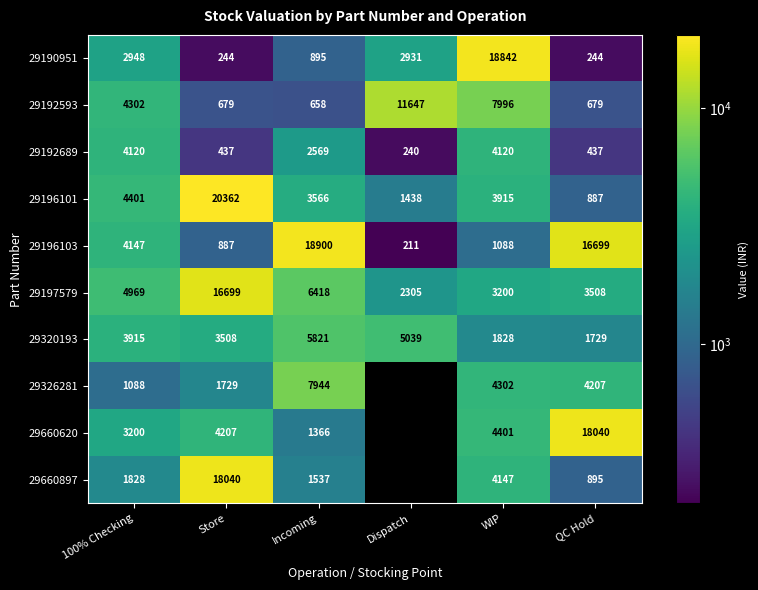

At WIP, list the series in order from smallest to largest.

29196103, 29320193, 29197579, 29196101, 29192689, 29660897, 29326281, 29660620, 29192593, 29190951